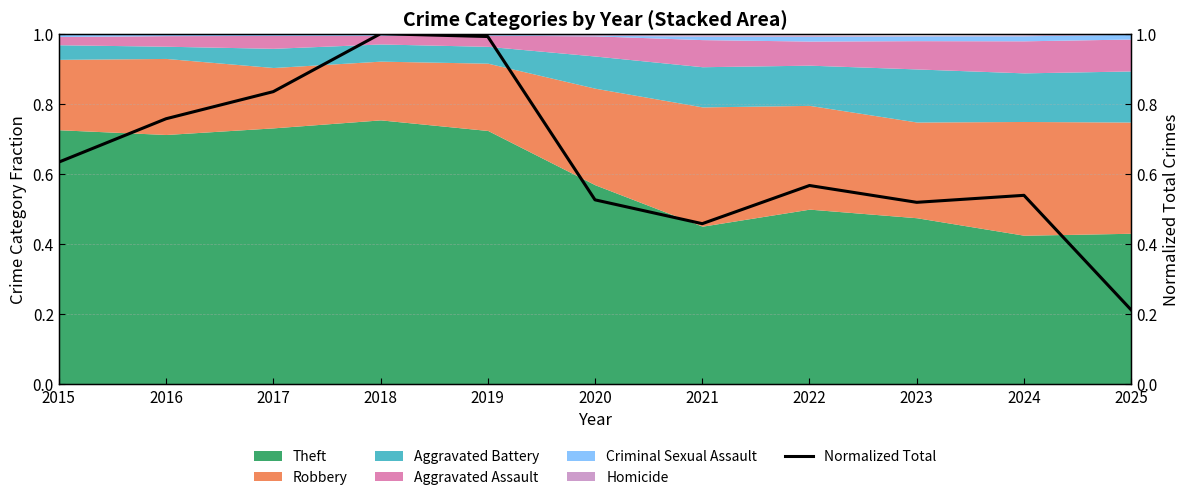

What is the change in value from 2015 to 2023?

-0.1